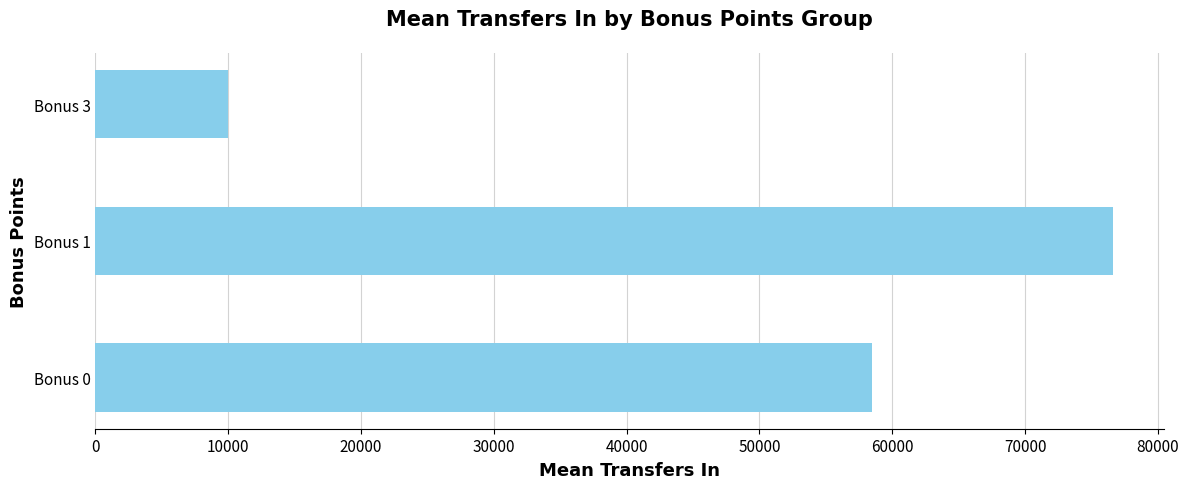

The value at Bonus 0 is 97296.6. True or false?

False